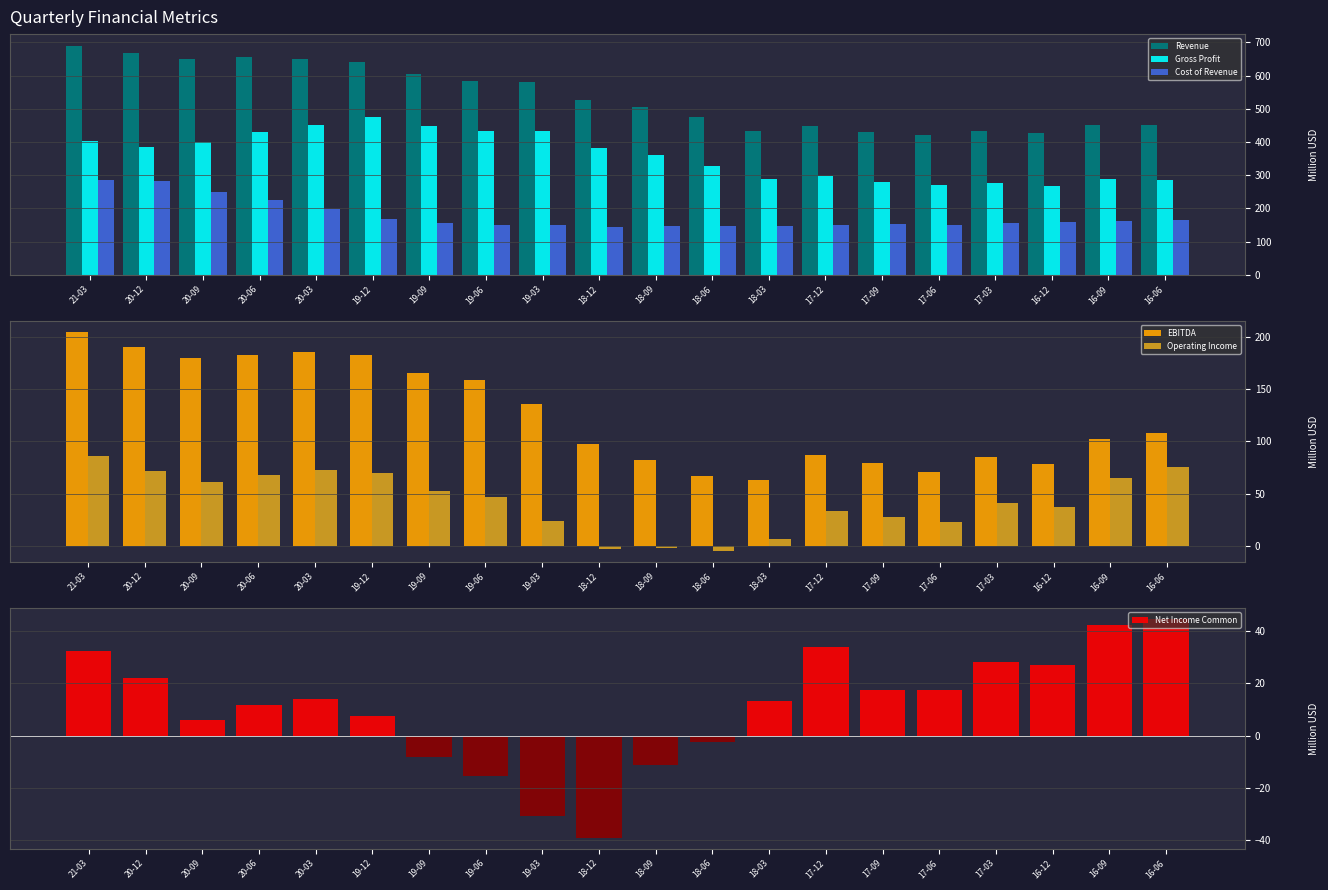

Which label corresponds to the smallest value in the chart?

18-12